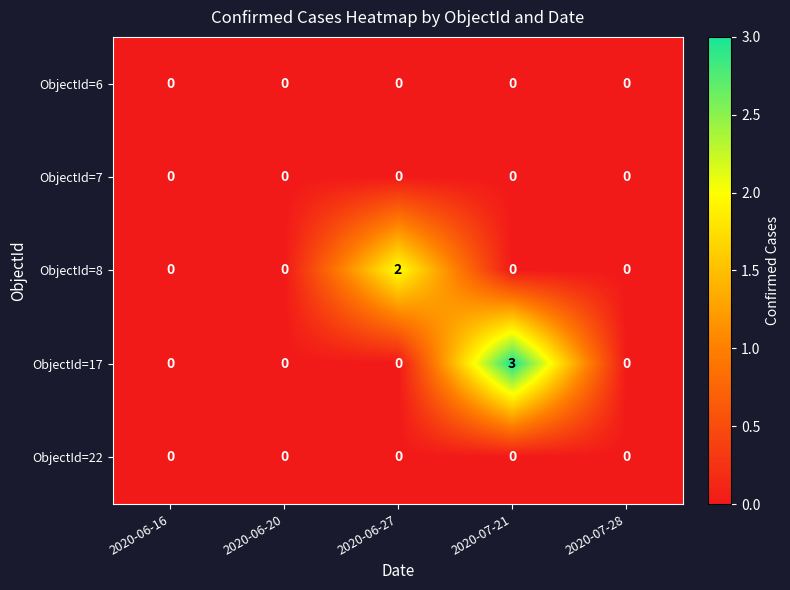

What is the greatest value displayed?

3